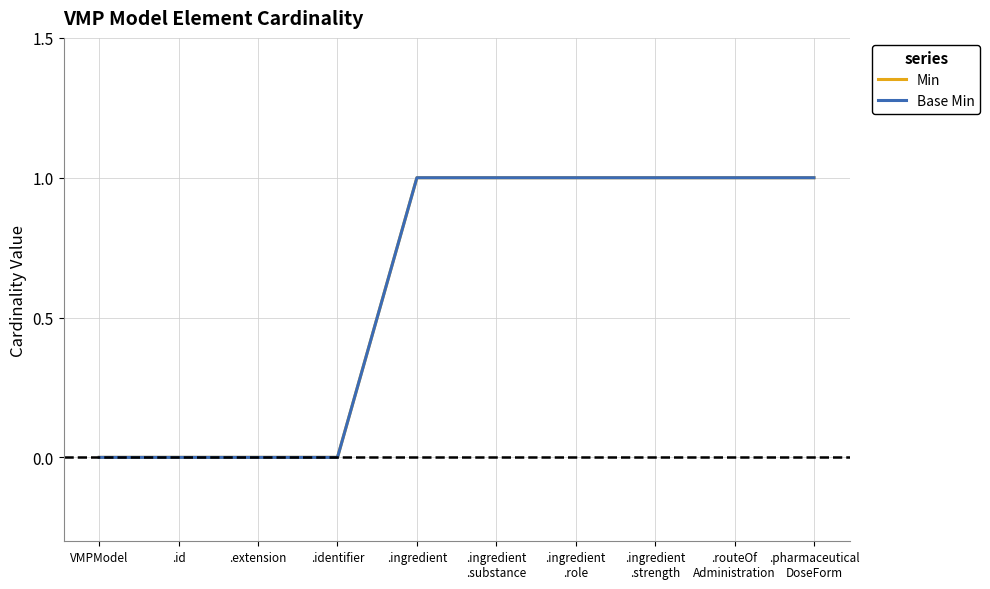

Which has a higher value, .ingredient
.role or .id?

.ingredient
.role